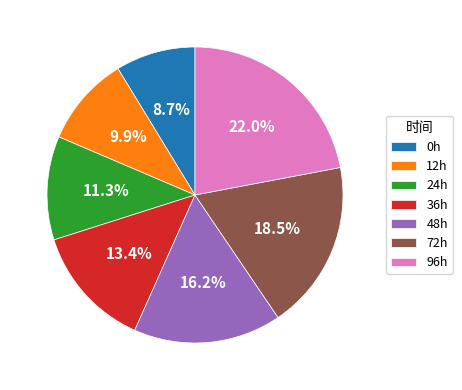

Which has a higher value, 12h or 0h?

12h